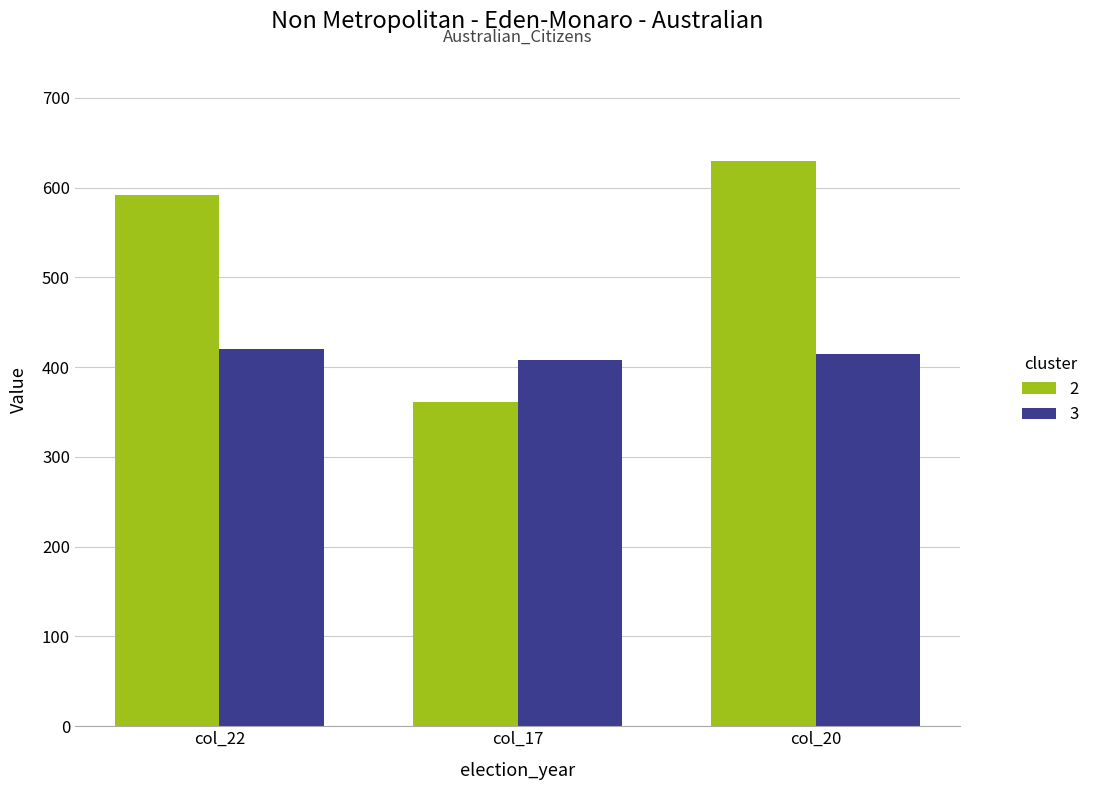

What is the difference between the 2 values at col_17 and col_22?

231.3